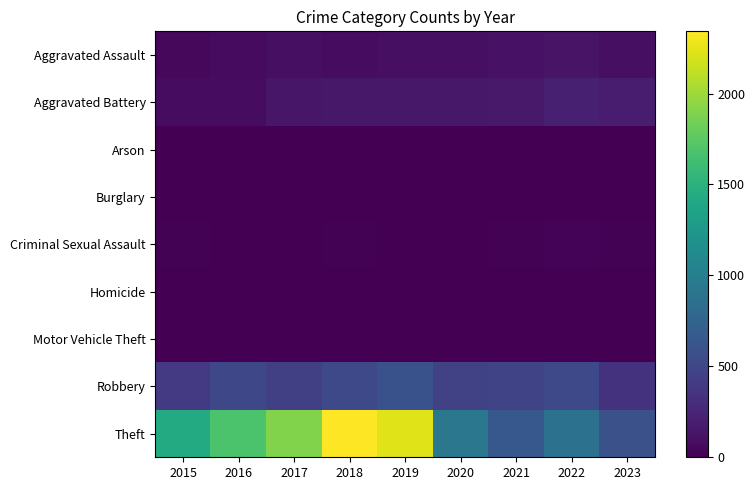

Reading right to left, list all the values displayed in this chart.

Aggravated Assault: 2023=98	2022=121	2021=110	2020=94	2019=98	2018=77	2017=95	2016=71	2015=46
Aggravated Battery: 2023=180	2022=202	2021=163	2020=150	2019=148	2018=152	2017=142	2016=82	2015=82
Arson: 2023=1	2022=5	2021=2	2020=1	2019=1	2018=1	2017=0	2016=0	2015=3
Burglary: 2023=0	2022=0	2021=1	2020=0	2019=1	2018=0	2017=2	2016=0	2015=0
Criminal Sexual Assault: 2023=15	2022=24	2021=14	2020=3	2019=8	2018=11	2017=8	2016=8	2015=12
Homicide: 2023=2	2022=5	2021=4	2020=3	2019=2	2018=1	2017=1	2016=1	2015=0
Motor Vehicle Theft: 2023=6	2022=2	2021=2	2020=3	2019=1	2018=1	2017=2	2016=4	2015=1
Robbery: 2023=339	2022=521	2021=484	2020=450	2019=591	2018=520	2017=446	2016=510	2015=395
Theft: 2023=584	2022=880	2021=642	2020=930	2019=2230	2018=2342	2017=1896	2016=1676	2015=1429